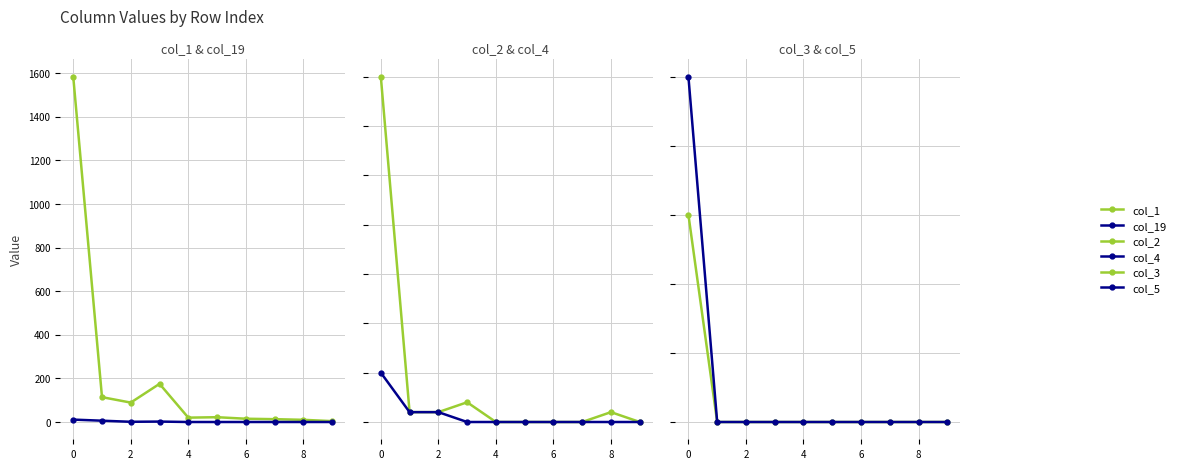

Which category has the lowest value across all series?

4